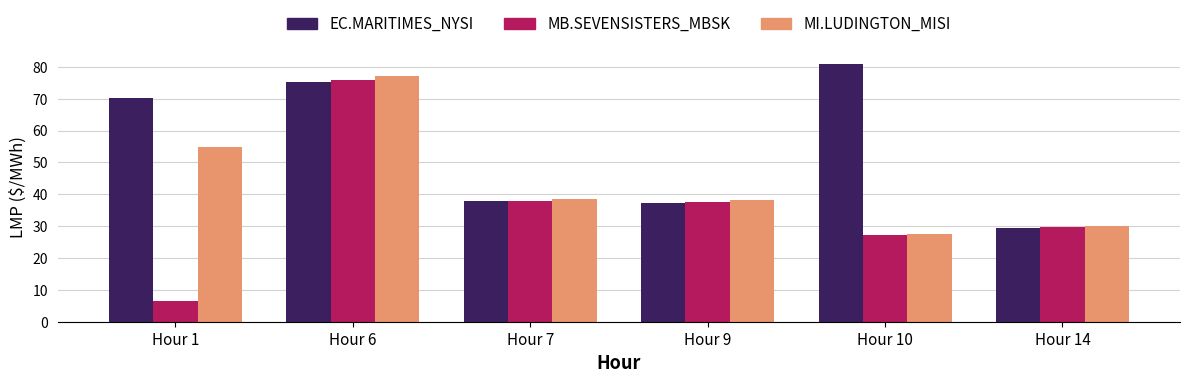

What is the total value across all series at Hour 6?

228.2